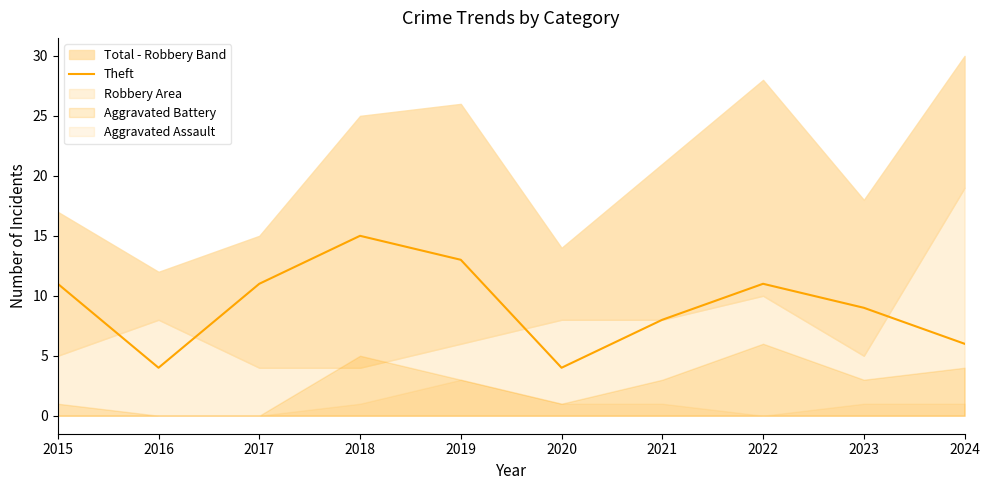

Rank the categories by value from lowest to highest.

2016, 2020, 2024, 2021, 2023, 2015, 2017, 2022, 2019, 2018